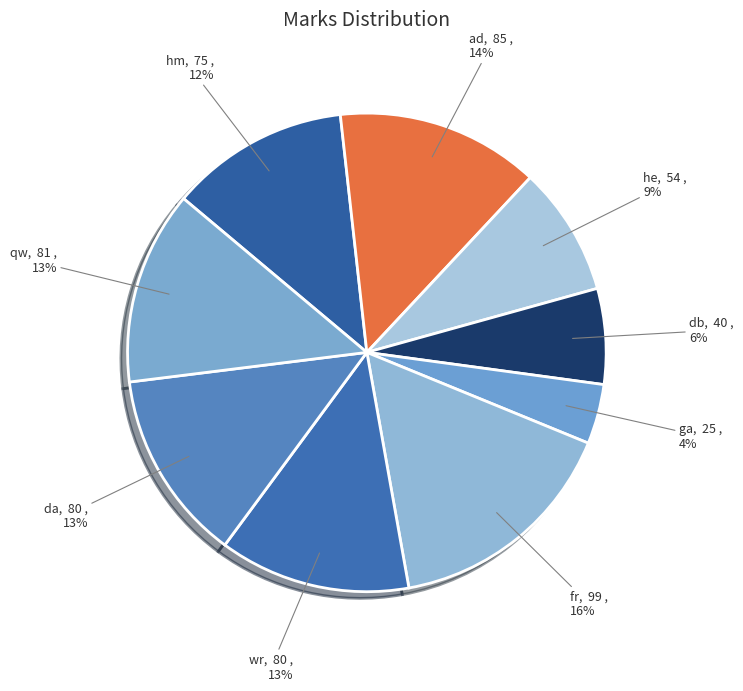

To the nearest percent, what is the difference between the ga and wr slice percentages?

9%